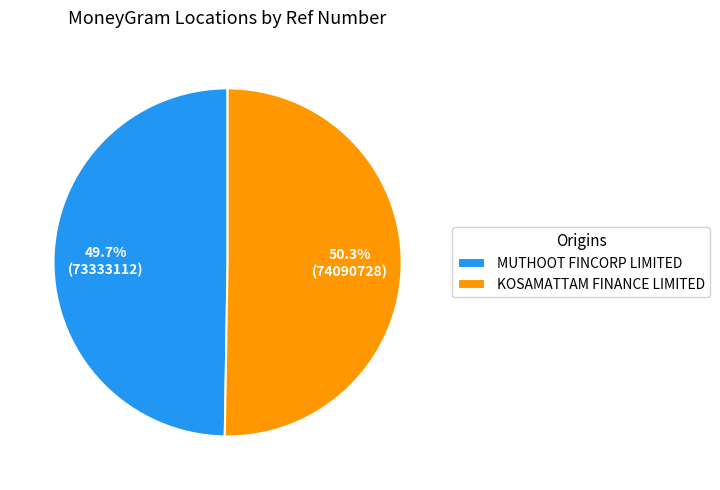

Is there a majority slice in this chart?

Yes